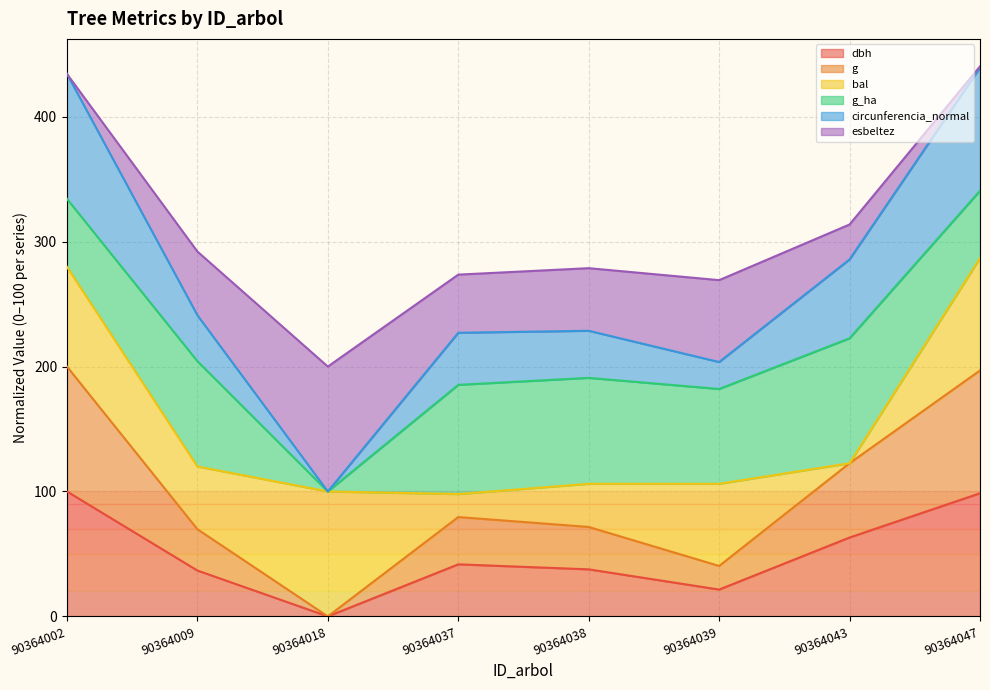

True or false: dbh and circunferencia_normal cross at least once.

False